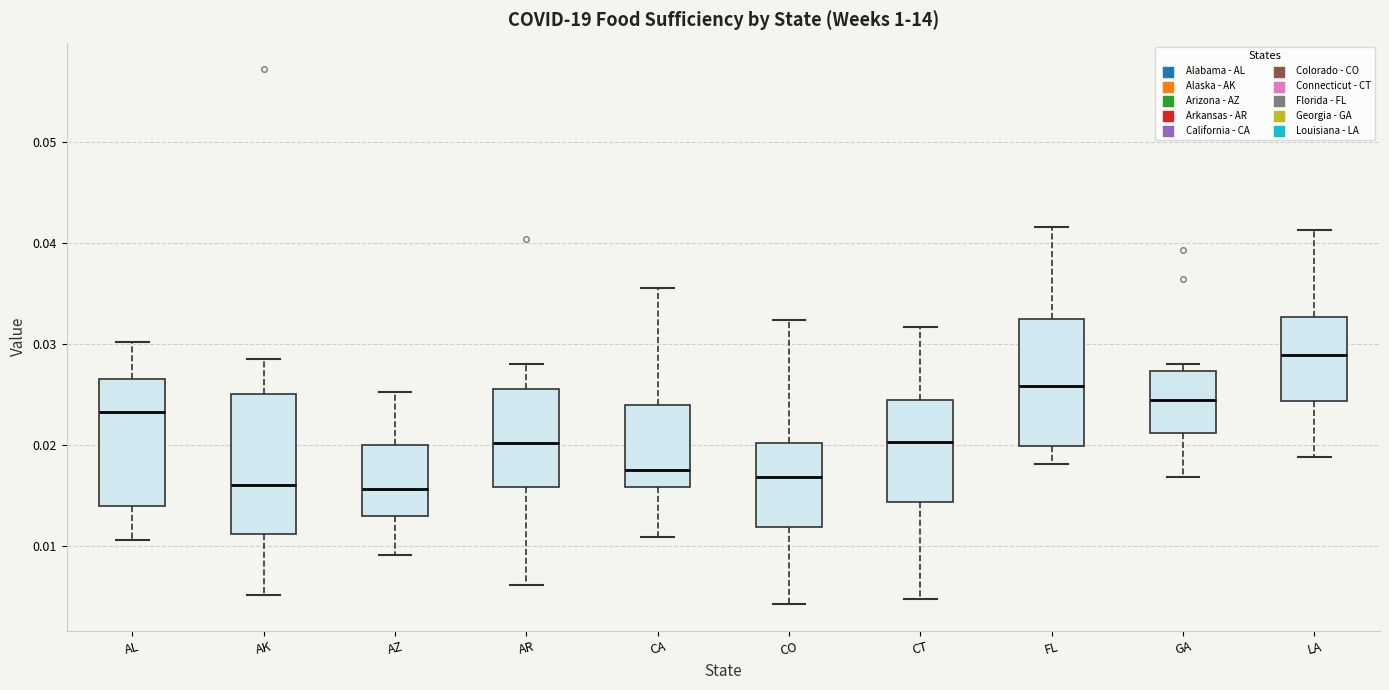

Reading left to right, read every box against the y-axis: the position of its median line, the range the box covers, and the ends of its whiskers. The values are not printed on the chart, so give them approximately, as read against the axis.

AL: median 0.023, box 0.014 to 0.027, whiskers 0.011 to 0.030
AK: median 0.016, box 0.011 to 0.025, whiskers 0.005 to 0.029
AZ: median 0.016, box 0.013 to 0.020, whiskers 0.009 to 0.025
AR: median 0.020, box 0.016 to 0.026, whiskers 0.006 to 0.028
CA: median 0.018, box 0.016 to 0.024, whiskers 0.011 to 0.036
CO: median 0.017, box 0.012 to 0.020, whiskers 0.004 to 0.032
CT: median 0.020, box 0.014 to 0.024, whiskers 0.005 to 0.032
FL: median 0.026, box 0.020 to 0.033, whiskers 0.018 to 0.042
GA: median 0.025, box 0.021 to 0.027, whiskers 0.017 to 0.028
LA: median 0.029, box 0.024 to 0.033, whiskers 0.019 to 0.041